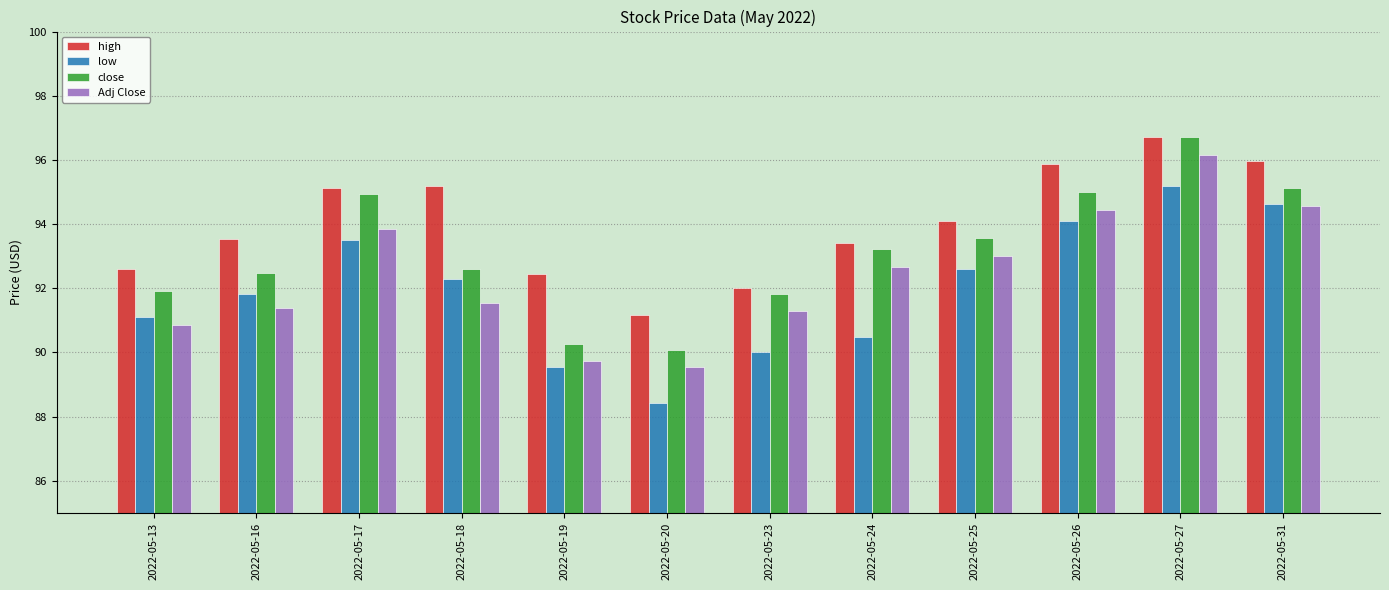

What is the value of the close bar at the 10th from the left?

95.0